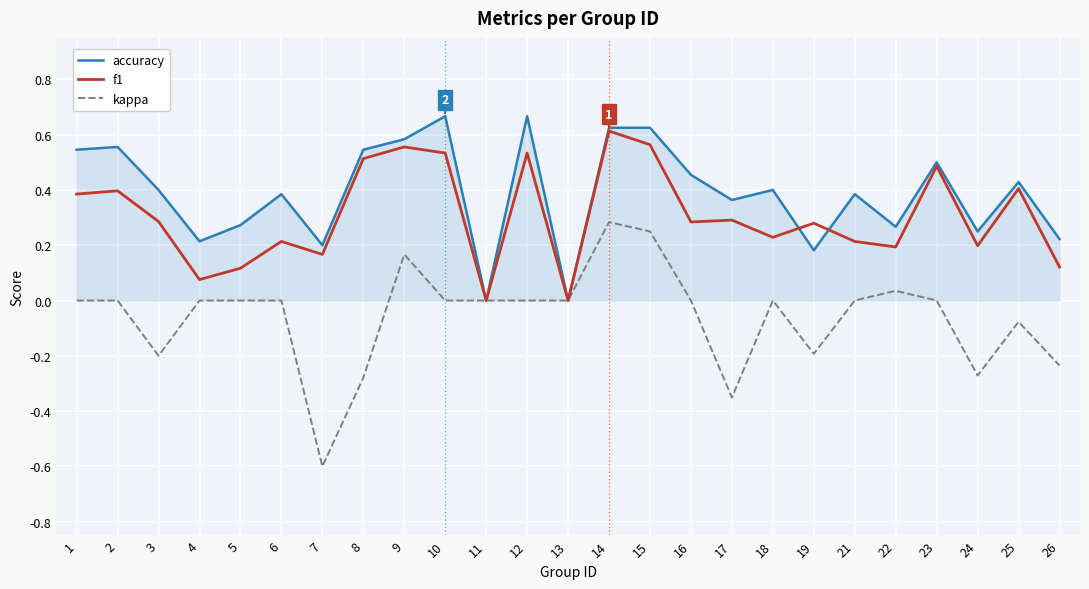

Is it true that accuracy equals 0.6 at 9?

True